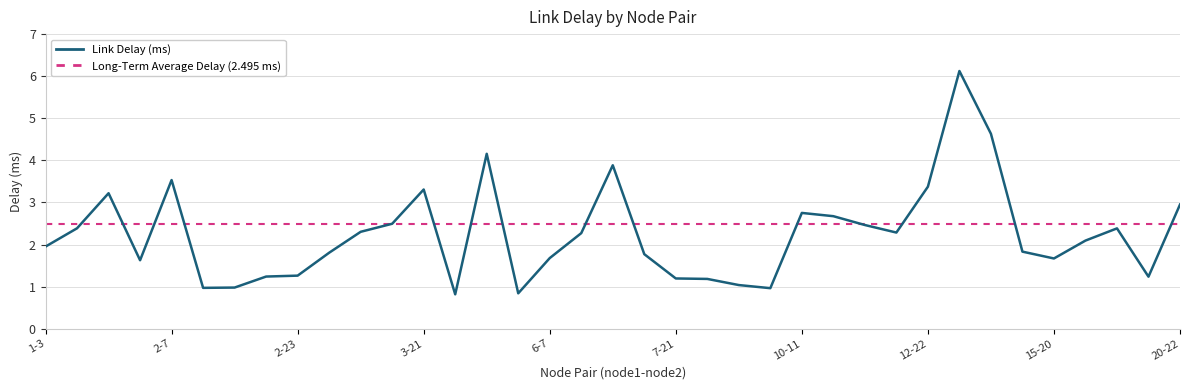

What is the highest value of the Link Delay (ms) series?

6.1